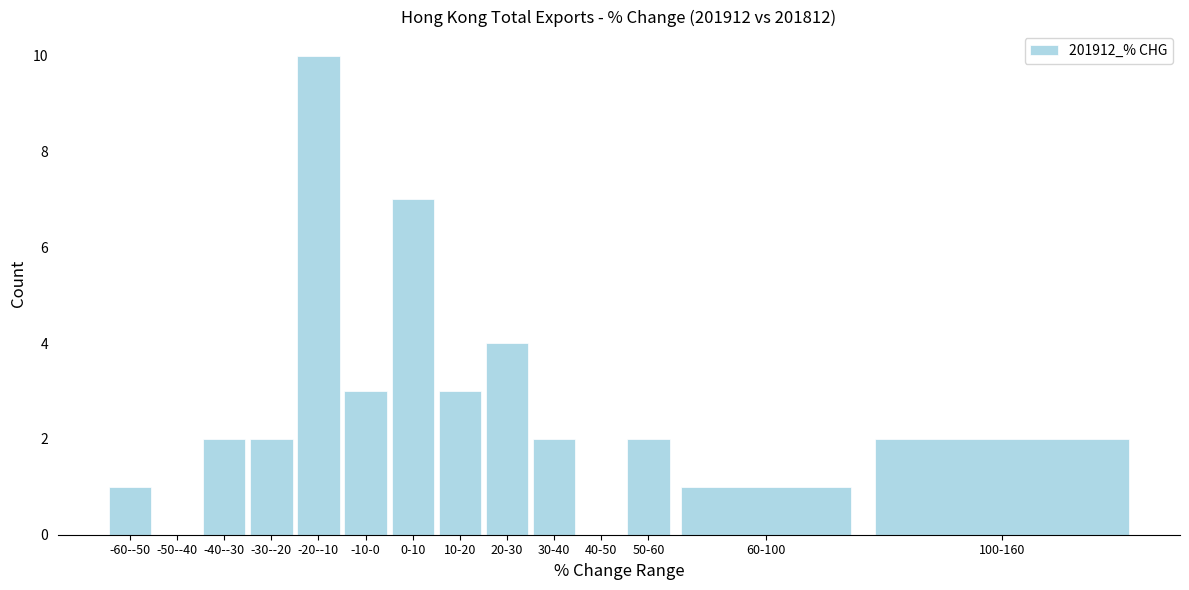

Reading right to left, what are all the values shown in this chart?

100-160=2	60-100=1	50-60=2	40-50=0	30-40=2	20-30=4	10-20=3	0-10=7	-10-0=3	-20--10=10	-30--20=2	-40--30=2	-50--40=0	-60--50=1